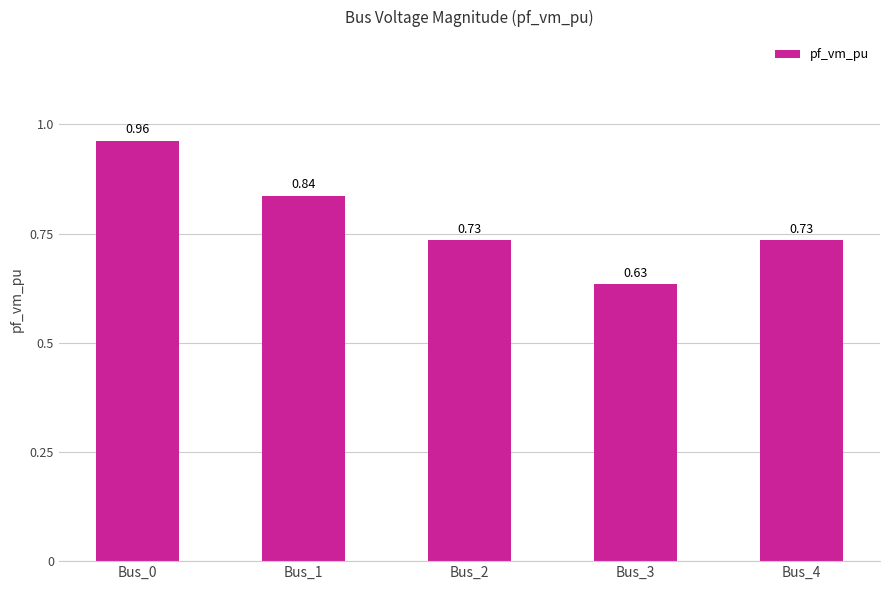

What is the difference between the values at Bus_0 and Bus_3?

0.3